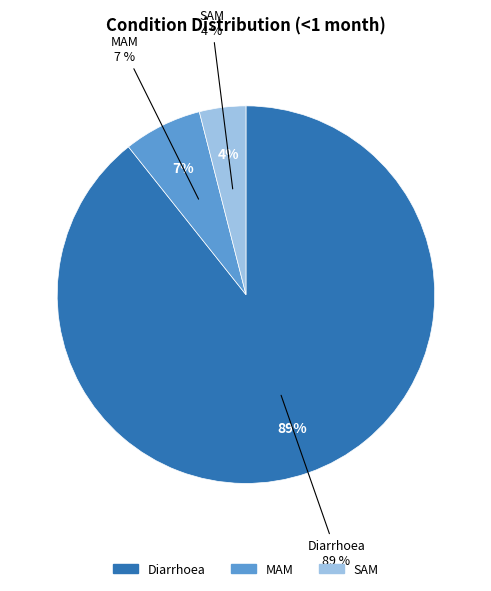

To the nearest percent, what is the combined percentage of Diarrhoea and MAM?

96%